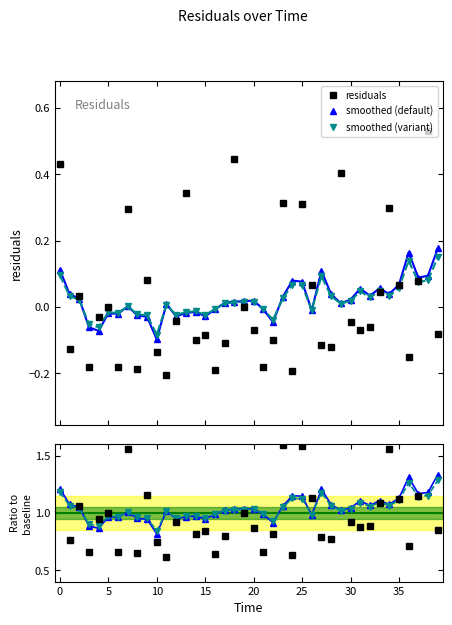

Is this an area chart (filled region under the line)?

No